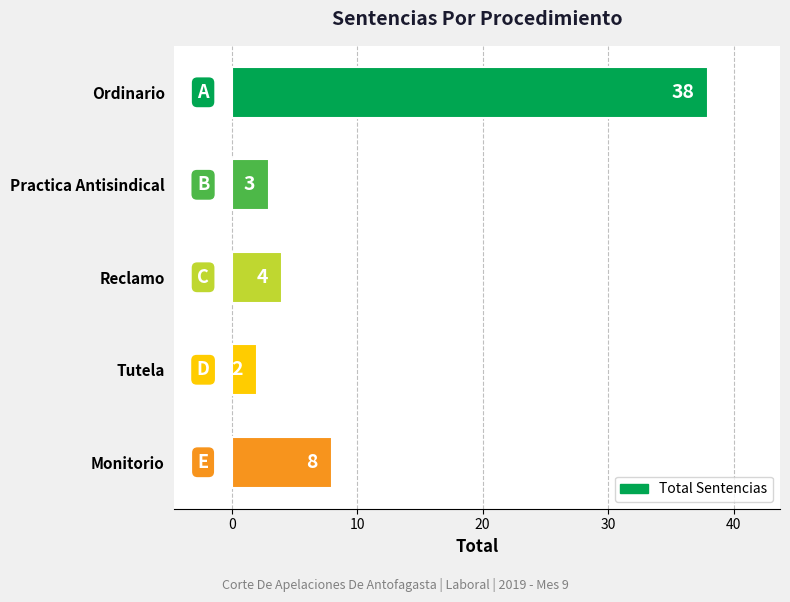

What is the difference between the second highest and second lowest values?

5